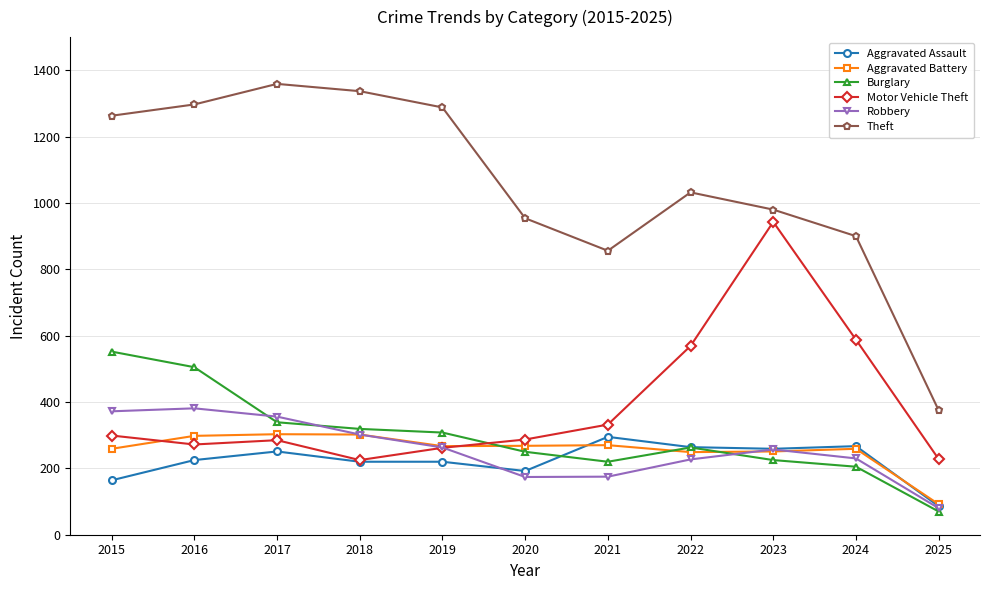

True or false: Theft and Aggravated Assault cross at least once.

False